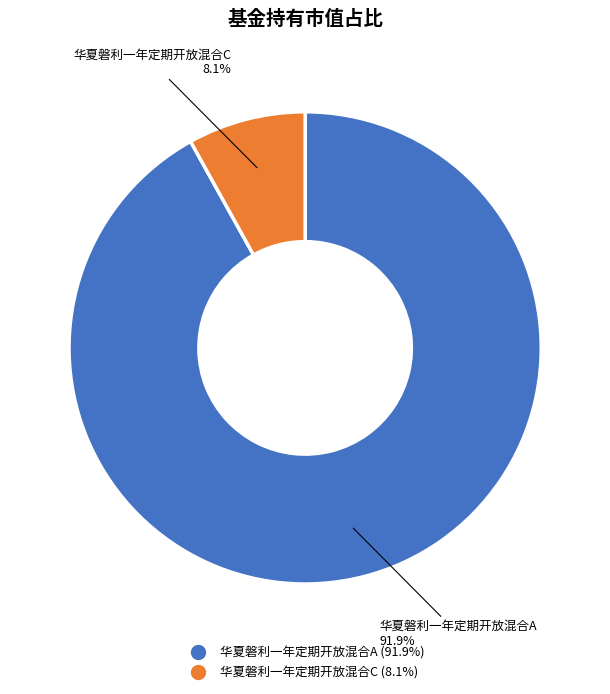

What percentage is the 华夏磐利一年定期开放混合A slice, to the nearest percent?

92%